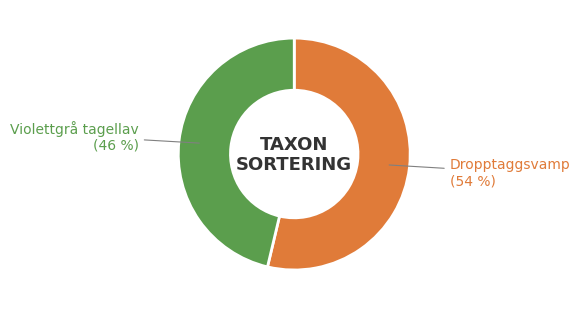

What is the smallest slice in the pie chart?

Violettgrå tagellav